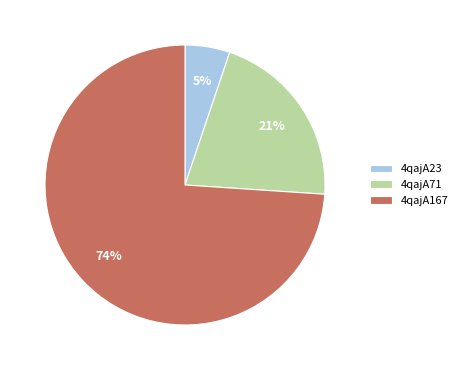

Is there a majority slice in this chart?

Yes